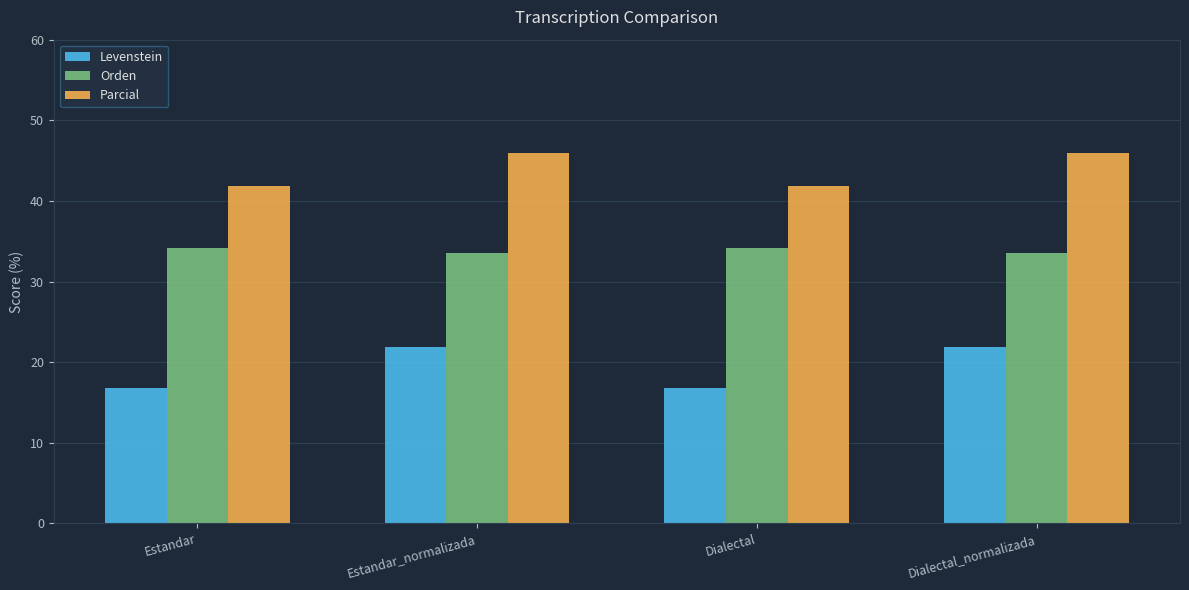

Reading left to right, what are all the values shown in this chart?

Levenstein: Estandar=16.8	Estandar_normalizada=21.9	Dialectal=16.8	Dialectal_normalizada=21.9
Orden: Estandar=34.2	Estandar_normalizada=33.5	Dialectal=34.2	Dialectal_normalizada=33.5
Parcial: Estandar=41.8	Estandar_normalizada=45.9	Dialectal=41.8	Dialectal_normalizada=45.9